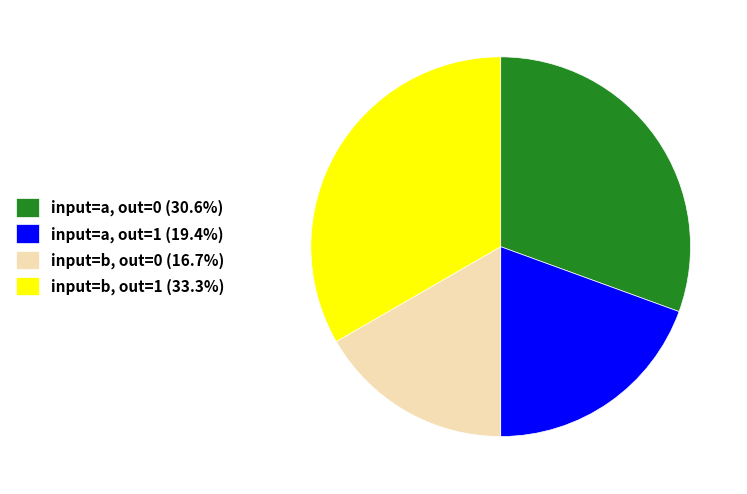

How many segments does this pie chart have?

4